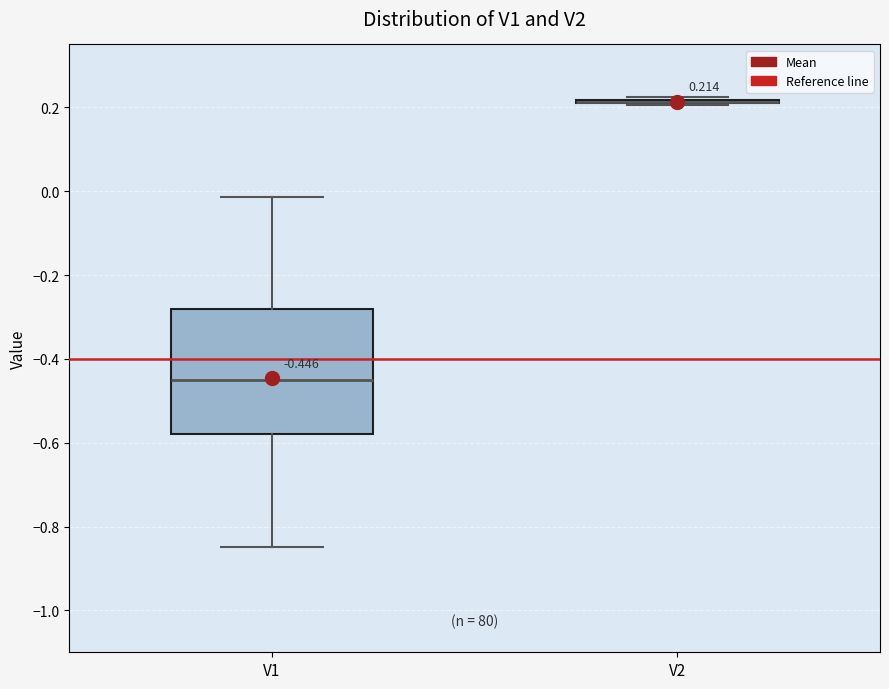

Comparing the boxes themselves (not the whiskers), which one is the tallest?

V1